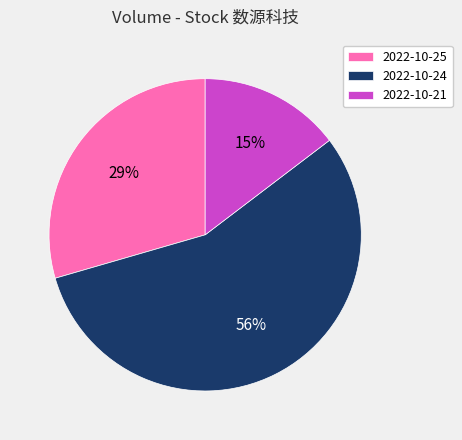

What percentage is the 2022-10-25 slice, to the nearest percent?

29%